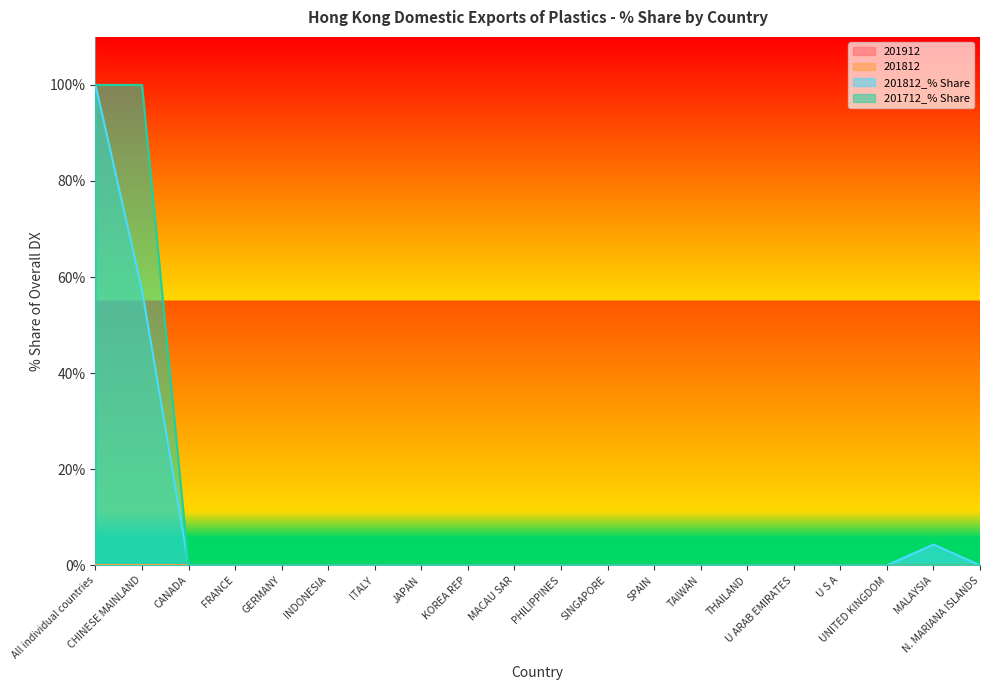

What is the label of the 2nd point from the left?

CHINESE MAINLAND